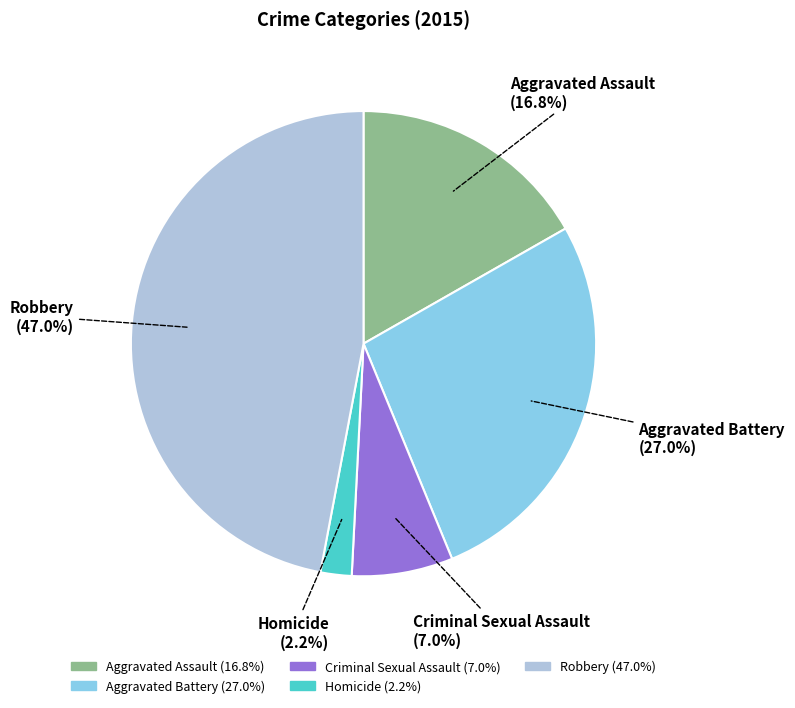

Do Robbery and Homicide together represent more than half of the pie?

No